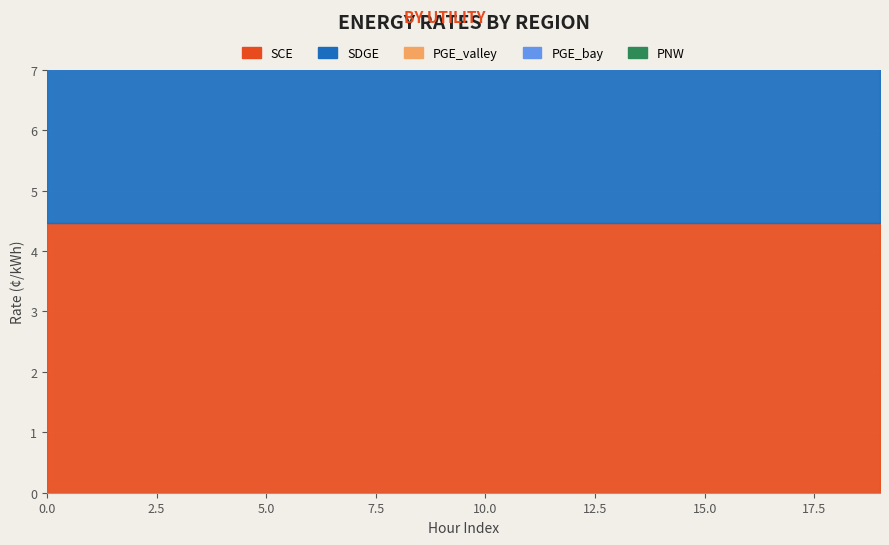

True or false: PGE_bay has a value of 4.7 at 19.

True